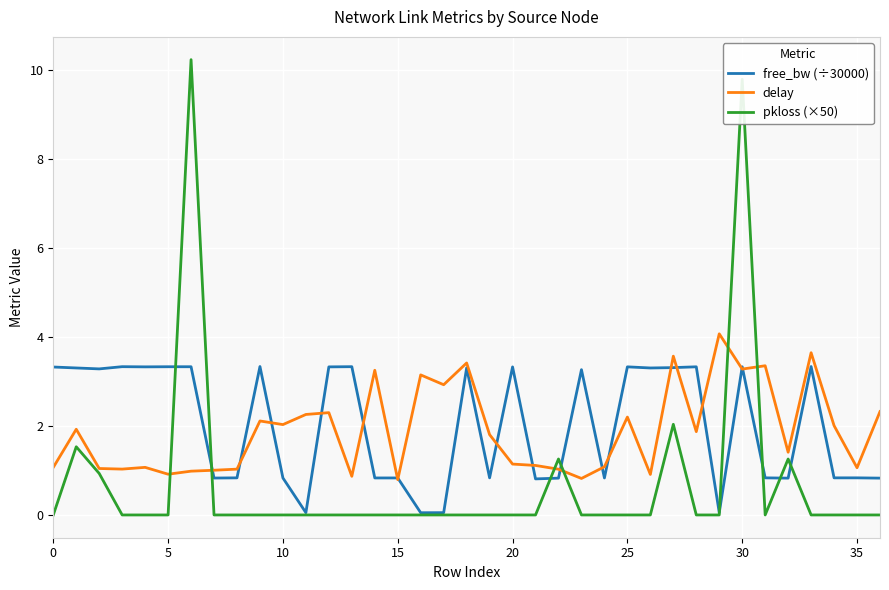

What are all the series names shown in the legend?

free_bw (÷30000), delay, pkloss (×50)